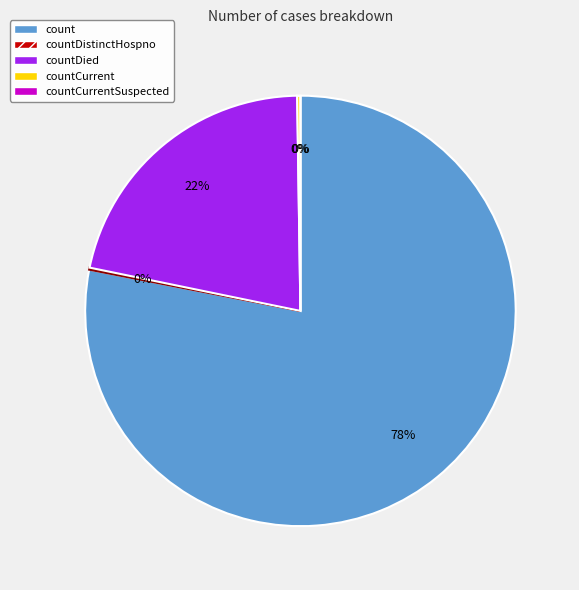

Is countCurrentSuspected the majority of the pie?

No